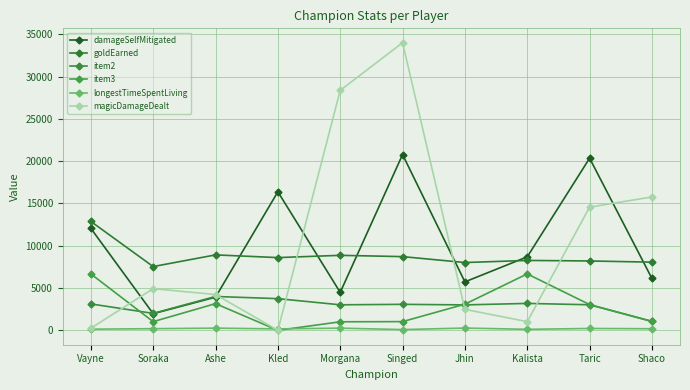

How many data points in magicDamageDealt are less than 4927?

5